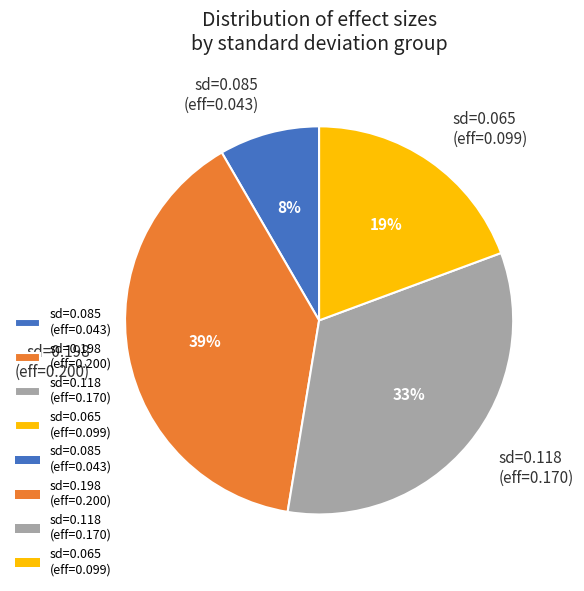

Is it true that sd=0.198 (eff=0.200) is 39% of the pie?

True